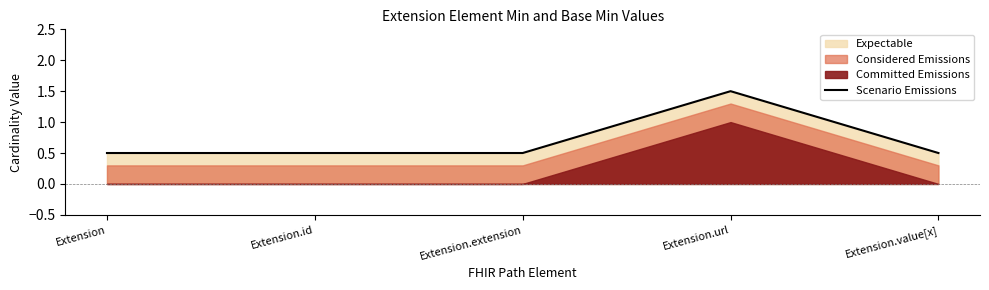

Between Extension.id and Extension.extension, which is larger?

Extension.id